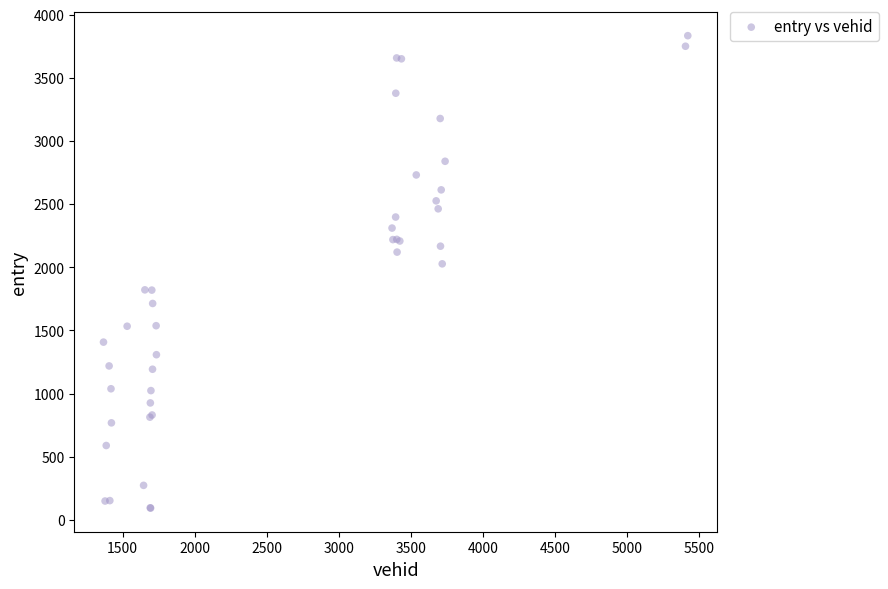

What Y value in the scatter plot is closest to 1964?

2027.9